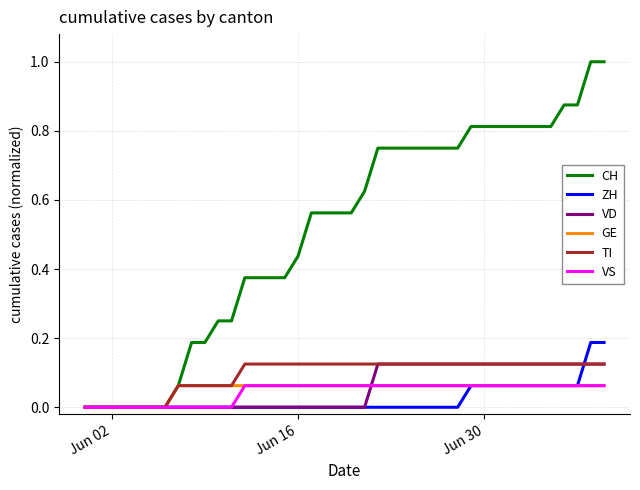

What is the sum of all TI values?

3.8